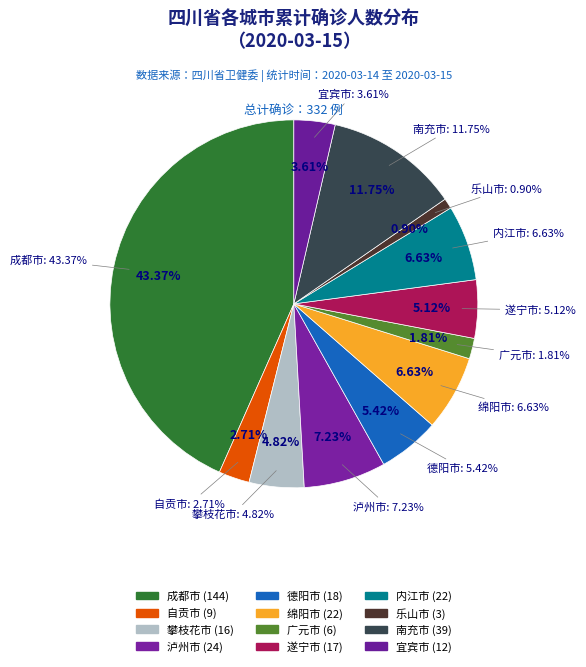

Approximately how many times larger is the value at 内江市 compared to 宜宾市?

1.8